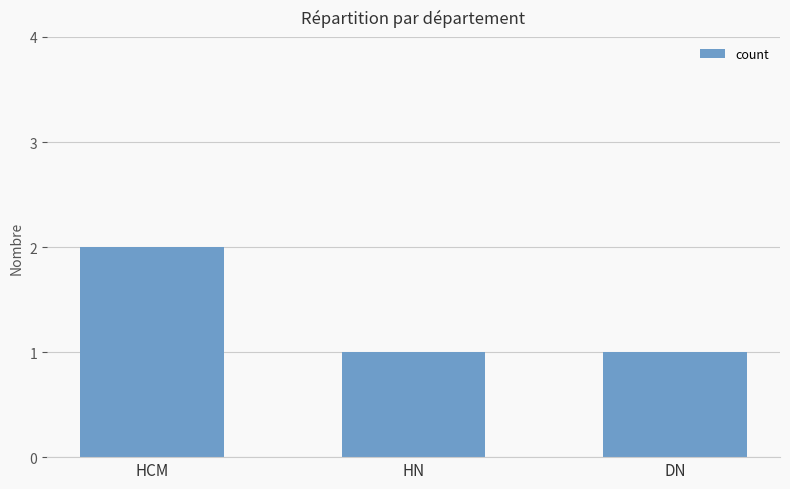

What is the value of the 1st bar from the left?

2